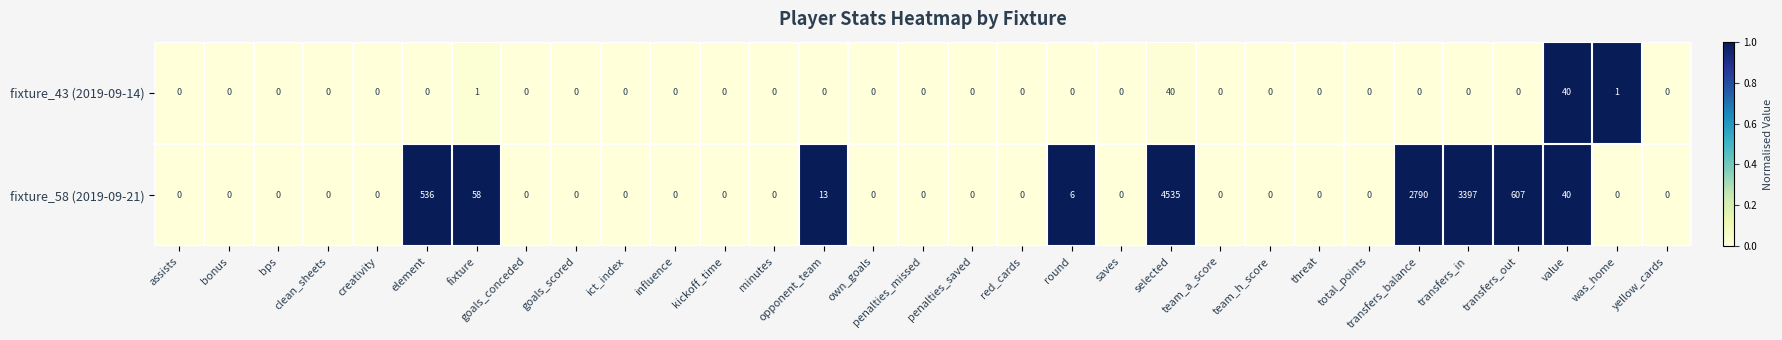

Where is fixture_58 (2019-09-21) nearest to the value 2267?

transfers_balance